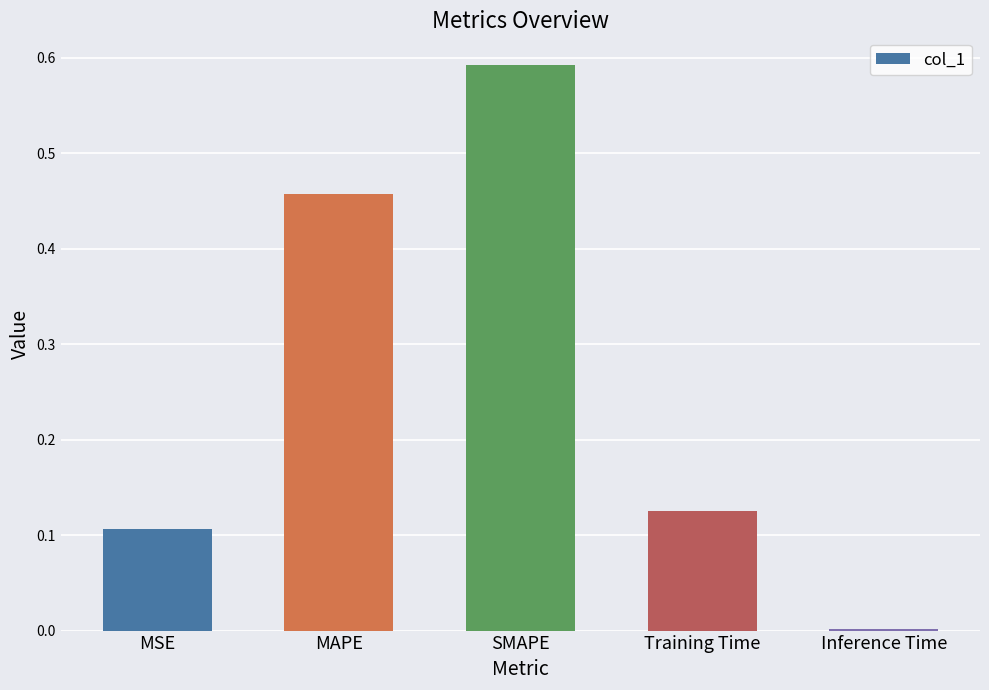

What is the change in value from MSE to SMAPE?

+0.5